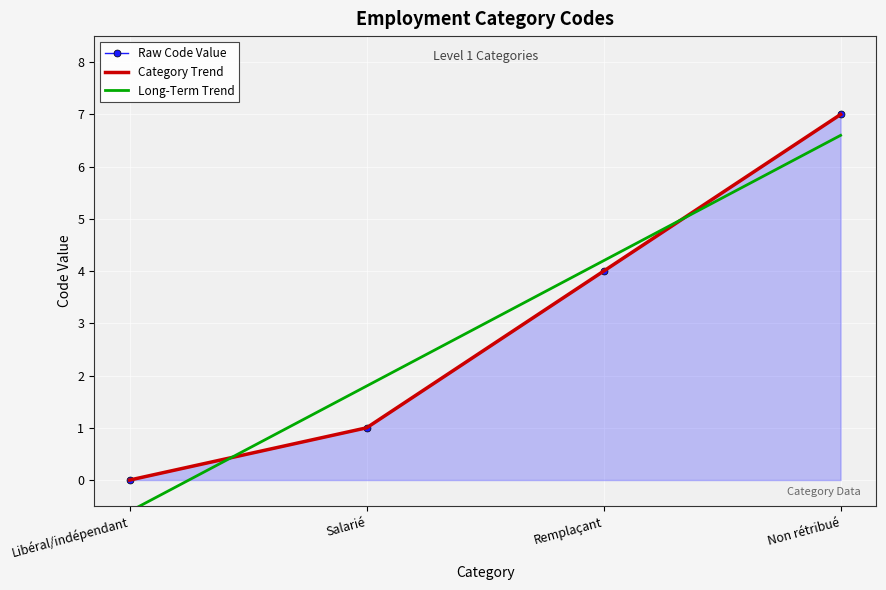

How many data points are less than 4?

2